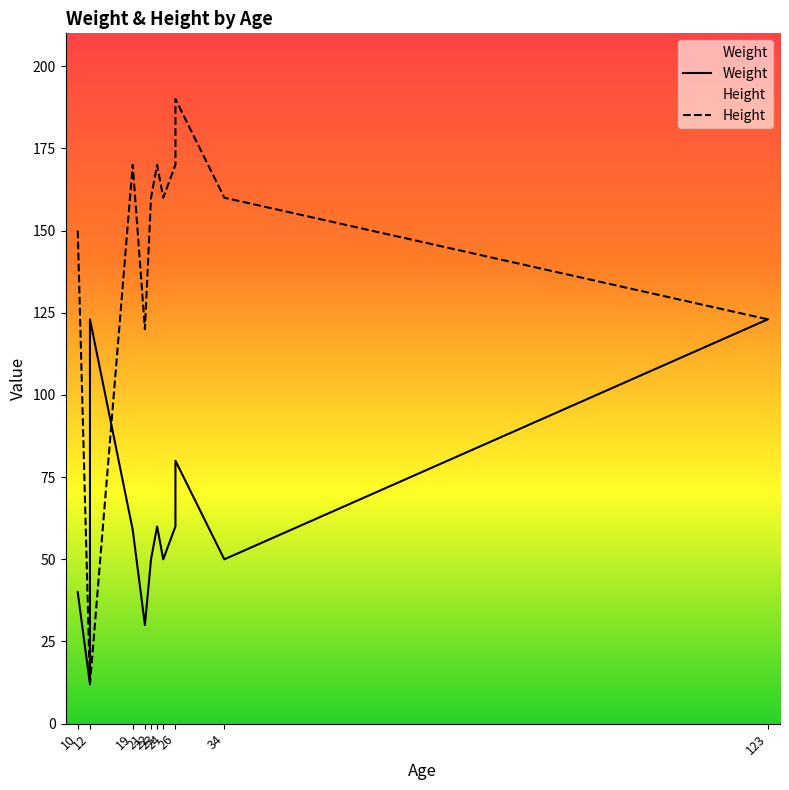

Is the value of Weight at 23 greater than the value of Height at 26?

No